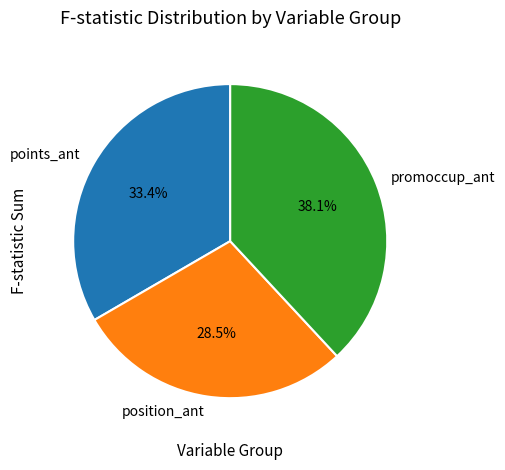

Is there any slice that represents more than half of the pie?

No